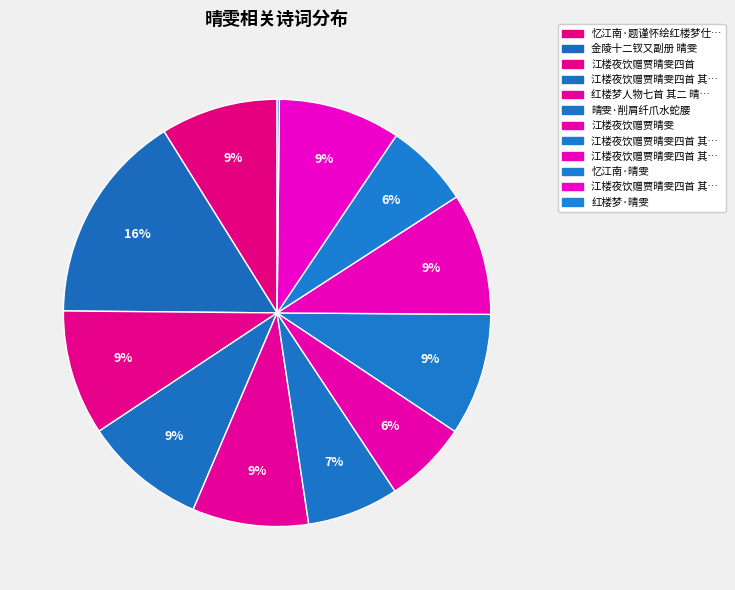

How many slices are in this pie chart?

12